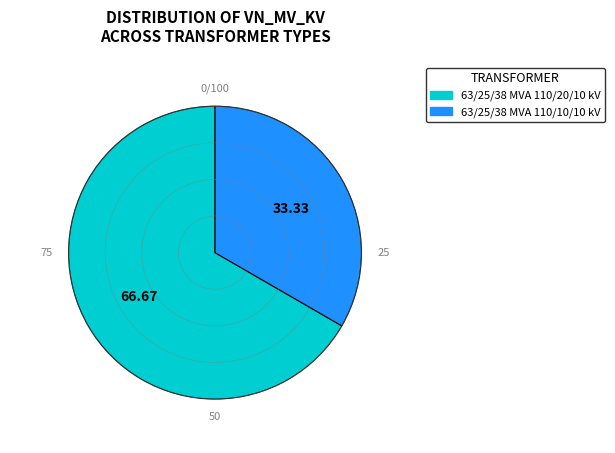

True or false: 63/25/38 MVA 110/10/10 kV accounts for 33% of the total.

True